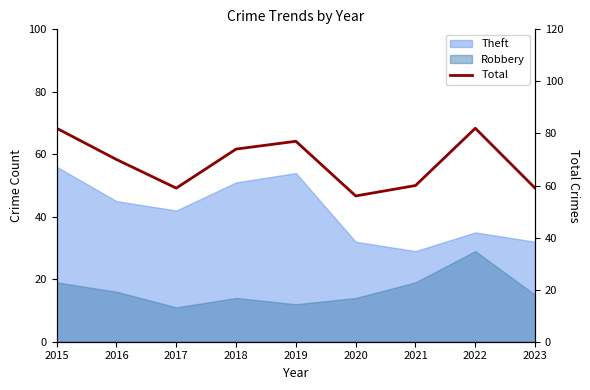

How many categories are shown in the chart?

9